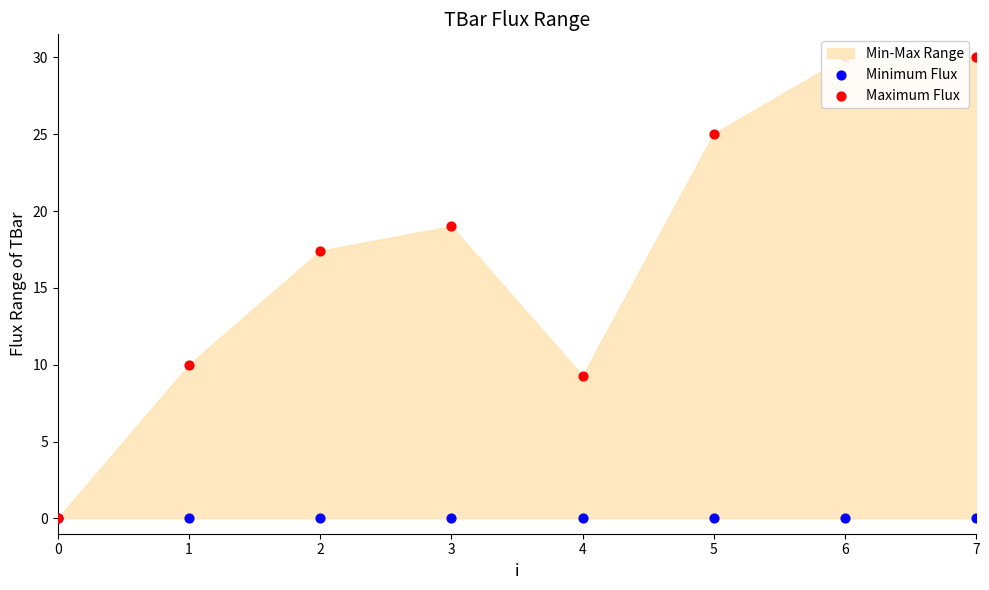

Which series reaches the maximum Y coordinate?

Maximum Flux